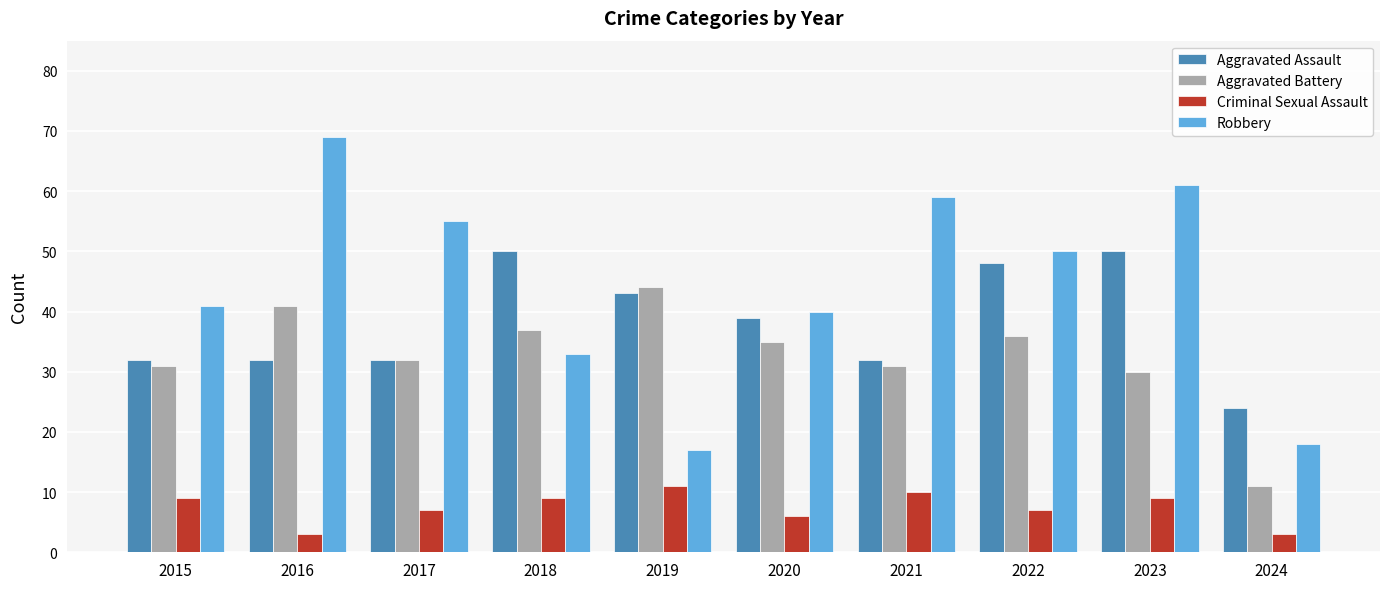

How many data points in Criminal Sexual Assault are less than 9?

5